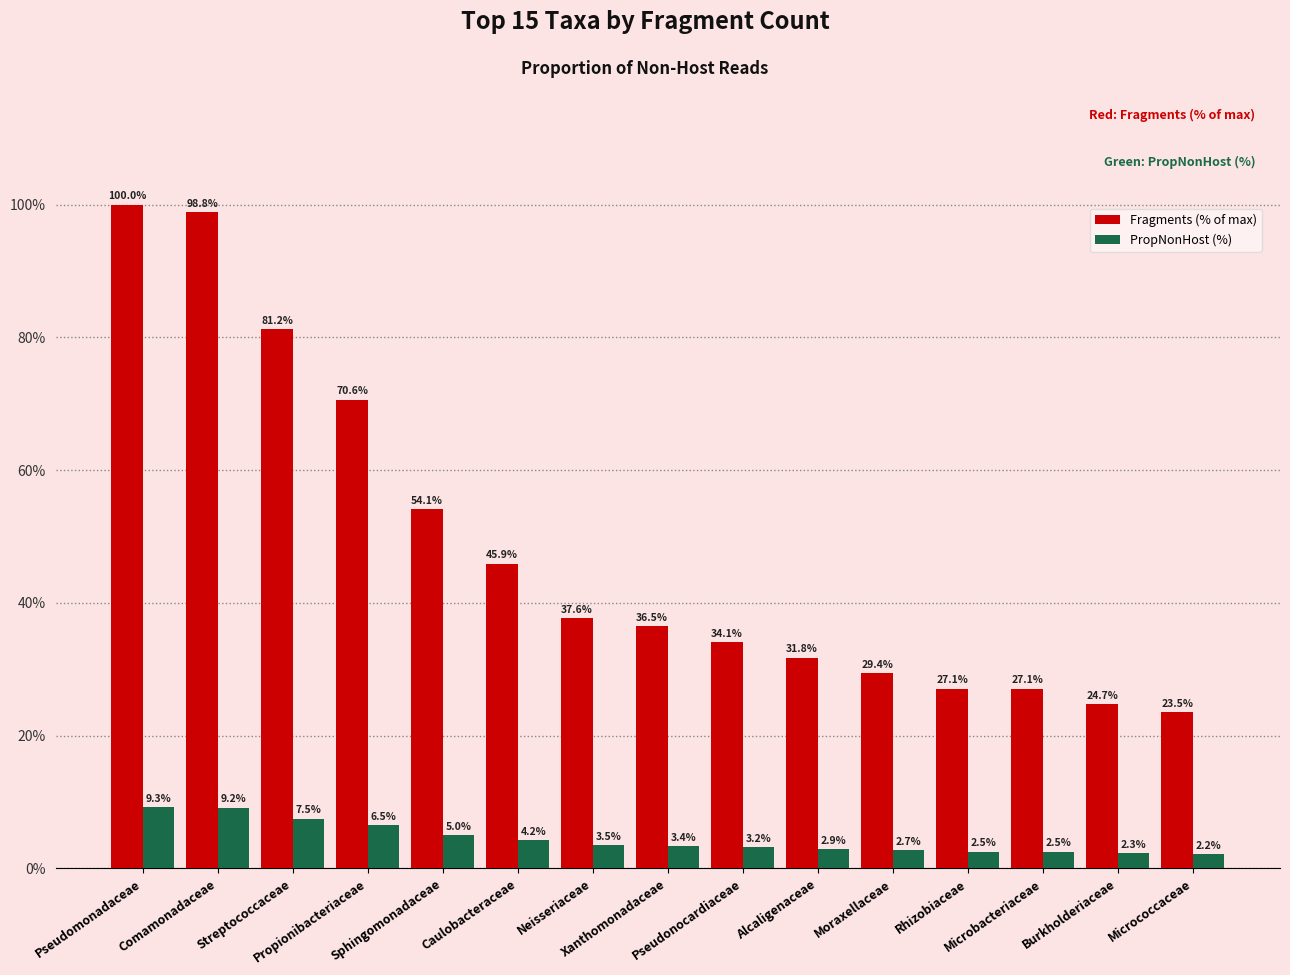

What position from the right is Propionibacteriaceae?

12